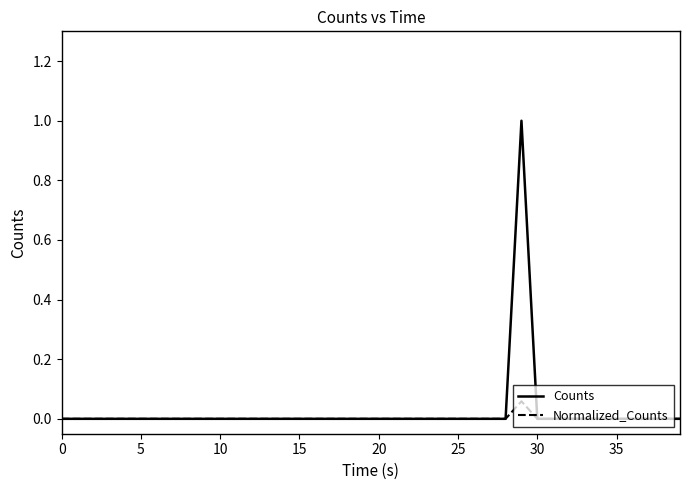

In Counts, how many points are higher than both neighbors (excluding endpoints)?

1